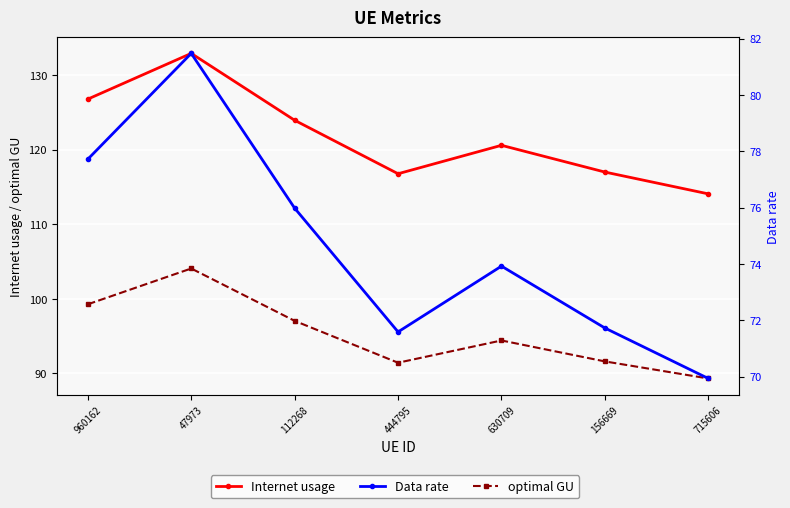

What value does the Data rate series have at 444795?

71.6